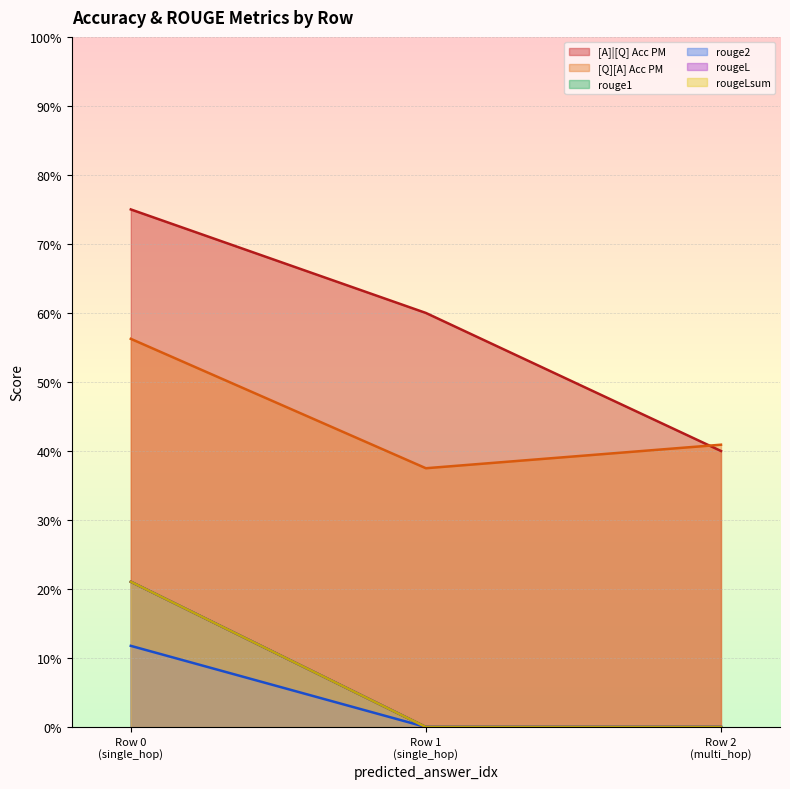

Reading left to right, what are all the values shown in this chart?

[A]|[Q] Acc PM: Row 0
(single_hop)=0.8	Row 1
(single_hop)=0.6	Row 2
(multi_hop)=0.4
[Q][A] Acc PM: Row 0
(single_hop)=0.6	Row 1
(single_hop)=0.4	Row 2
(multi_hop)=0.4
rouge1: Row 0
(single_hop)=0.2	Row 1
(single_hop)=0.0	Row 2
(multi_hop)=0.0
rouge2: Row 0
(single_hop)=0.1	Row 1
(single_hop)=0.0	Row 2
(multi_hop)=0.0
rougeL: Row 0
(single_hop)=0.2	Row 1
(single_hop)=0.0	Row 2
(multi_hop)=0.0
rougeLsum: Row 0
(single_hop)=0.2	Row 1
(single_hop)=0.0	Row 2
(multi_hop)=0.0